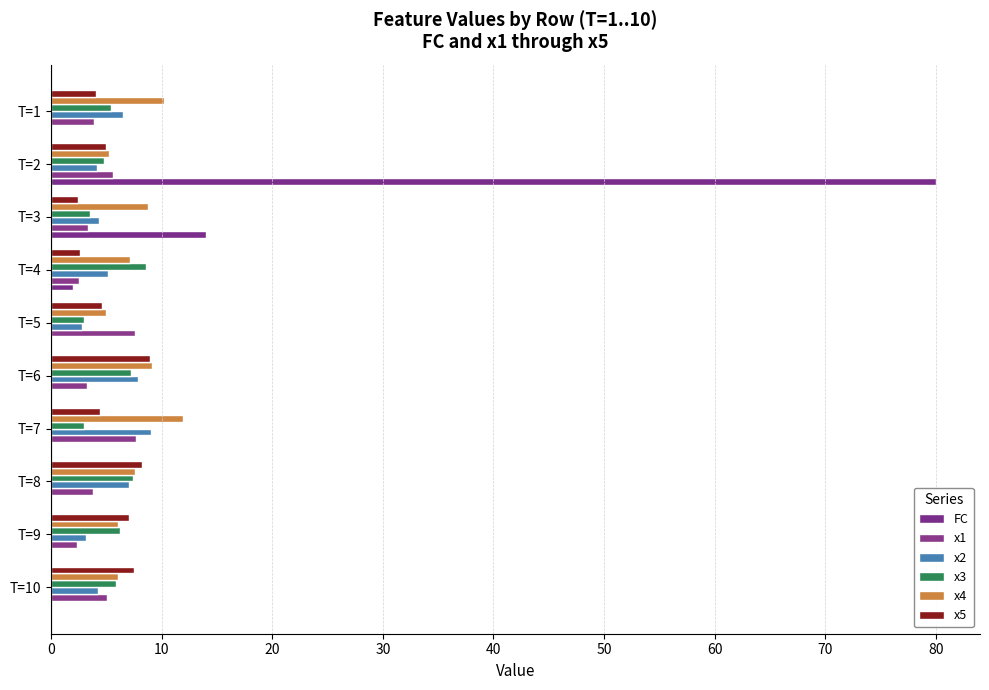

How many distinct data groups are displayed?

6